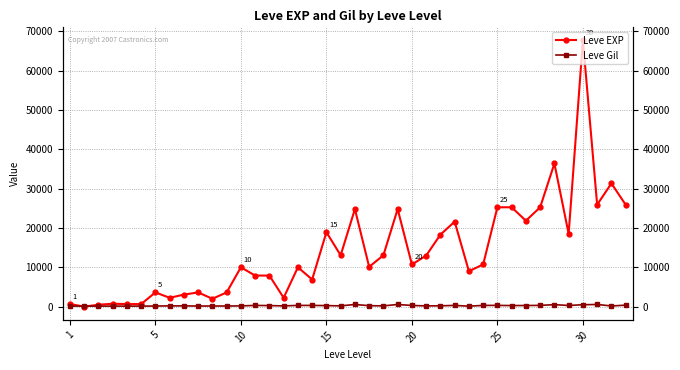

Count the number of categories in the chart.

40